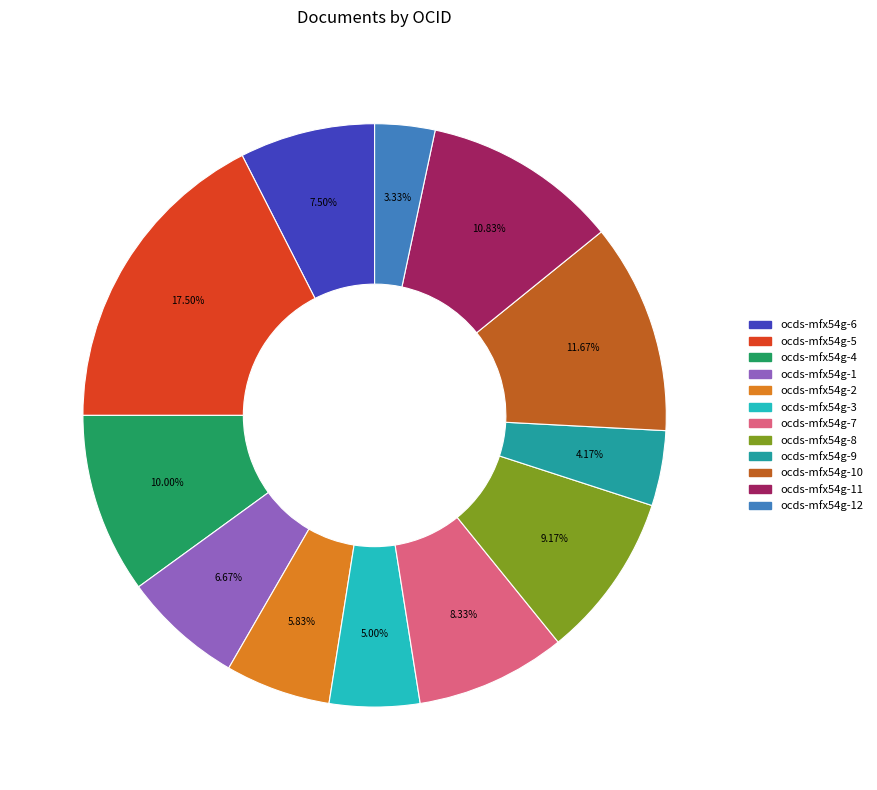

Does any single category account for the majority?

No